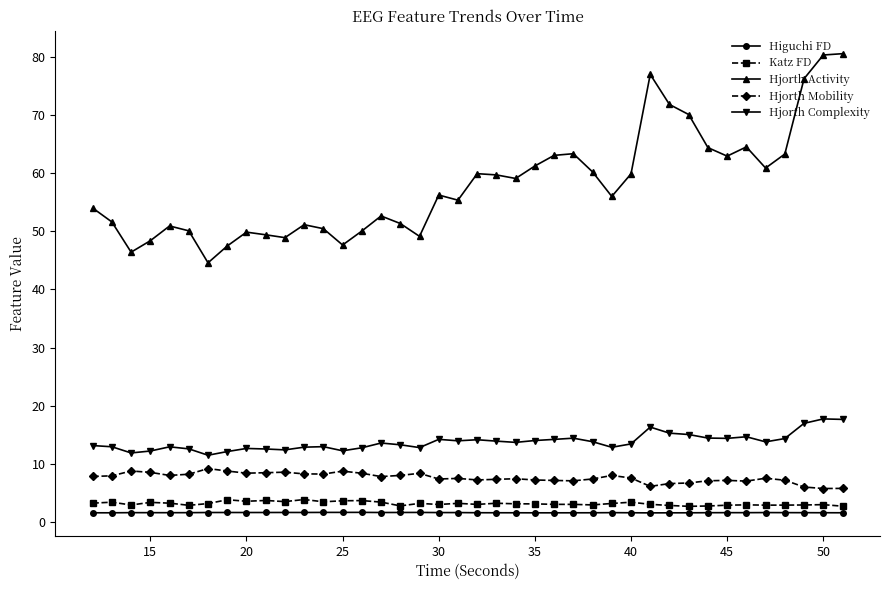

What is the greatest value displayed?

80.5